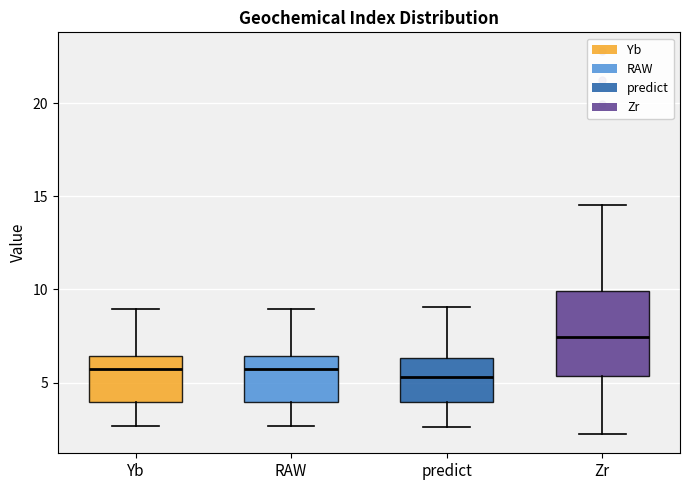

Comparing the boxes themselves (not the whiskers), which one is the tallest?

Zr